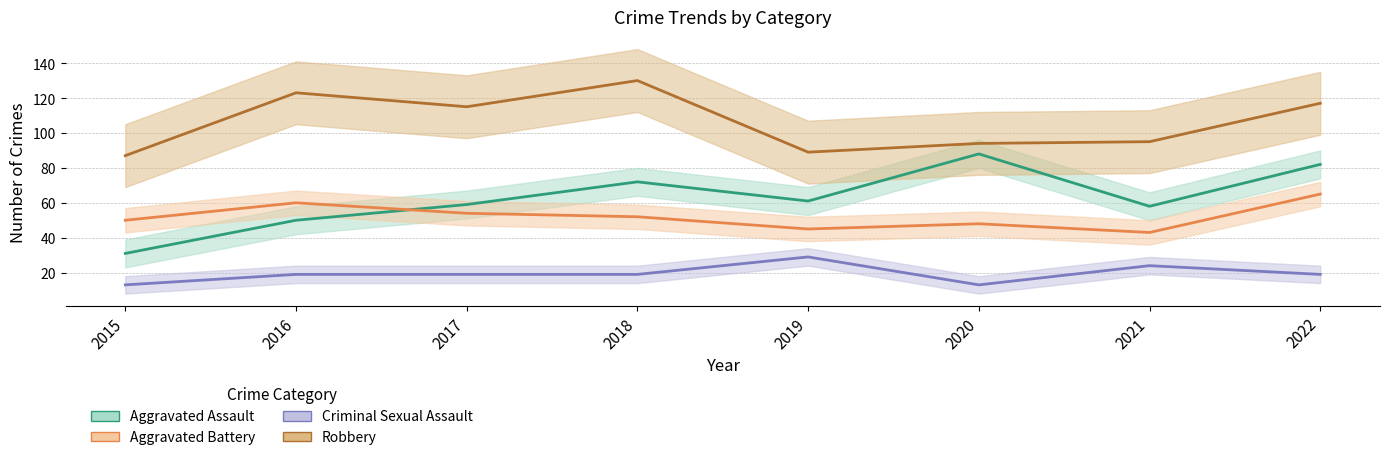

Is it true that Aggravated Battery equals 66 at 2021?

False